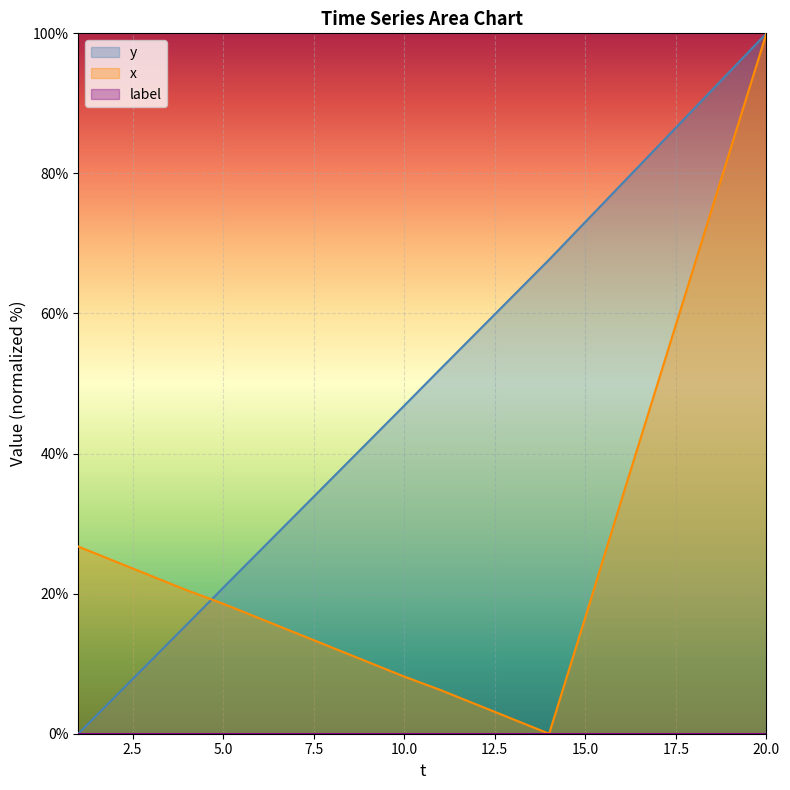

List the labels in order of x value, smallest first.

14, 13, 12, 11, 10, 9, 8, 7, 6, 15, 5, 4, 3, 2, 1, 16, 17, 18, 19, 20